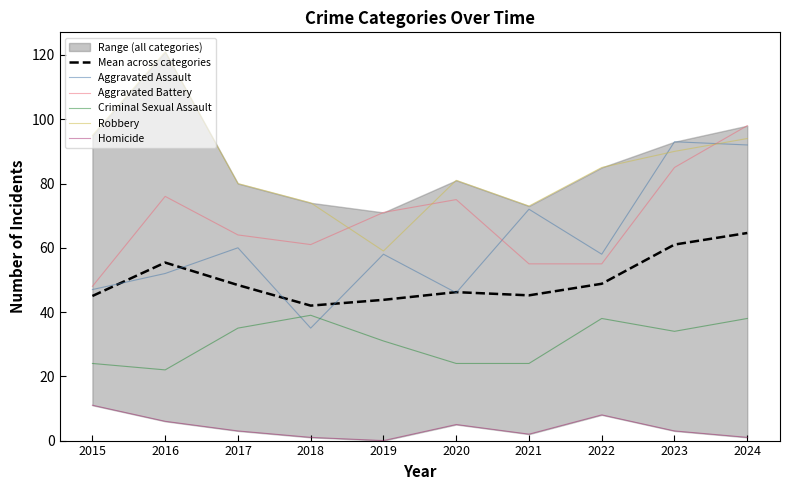

Where do Aggravated Battery and Robbery first cross each other?

2018 and 2019